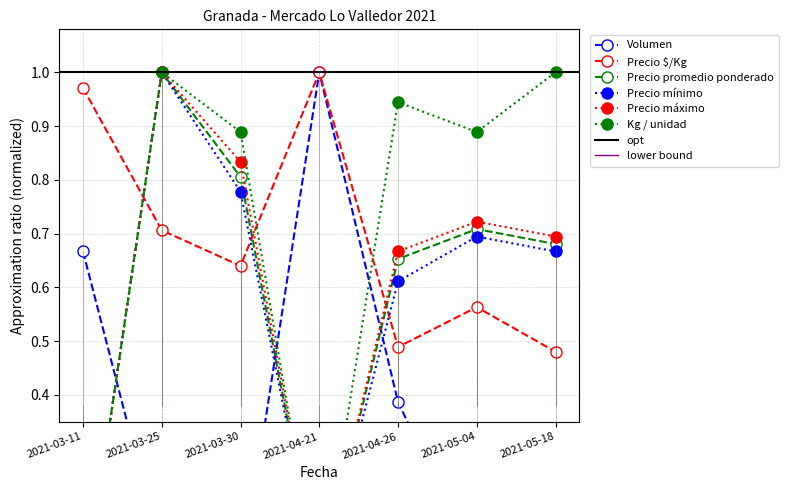

Is the value of Precio $/Kg at 2021-03-25 greater than the value of Precio promedio ponderado at 2021-05-18?

Yes